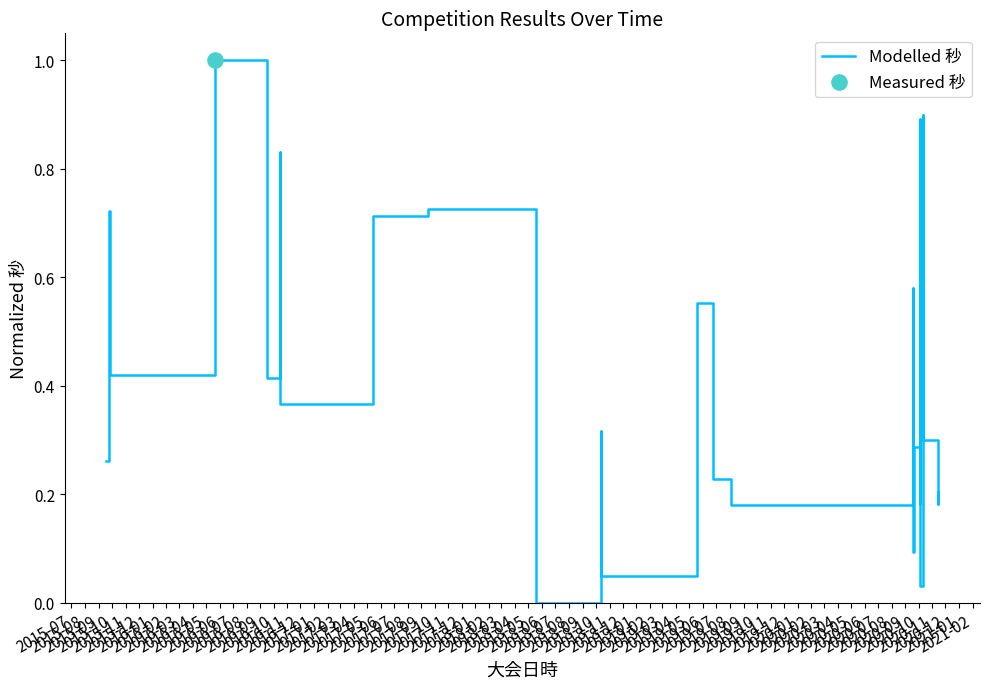

Between 2015-12 and 2017-07, which is larger?

2017-07